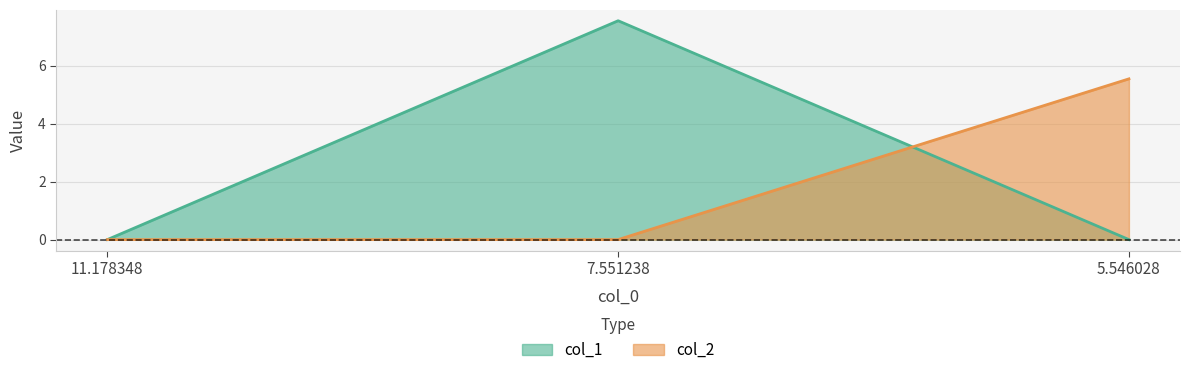

How many values in col_1 are above zero?

1